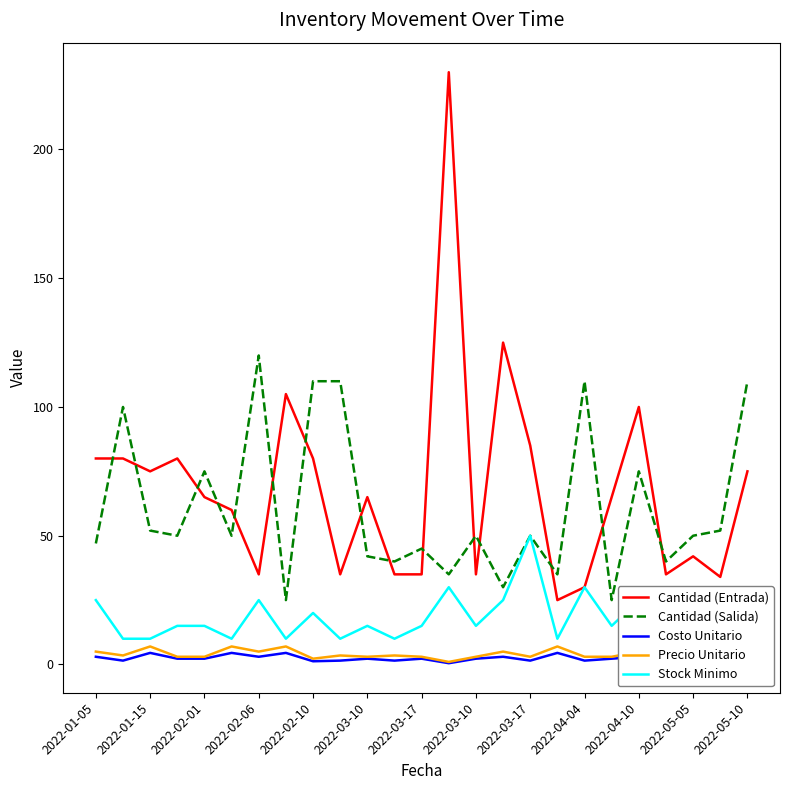

What is the total value across all series at 2022-05-05?

90.0